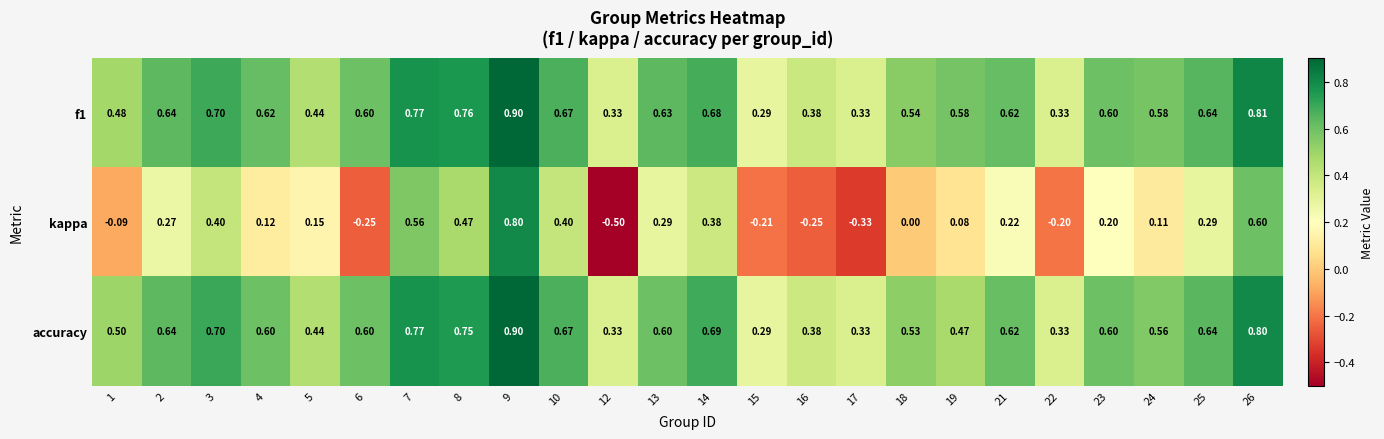

What is the maximum value shown in the chart?

0.9